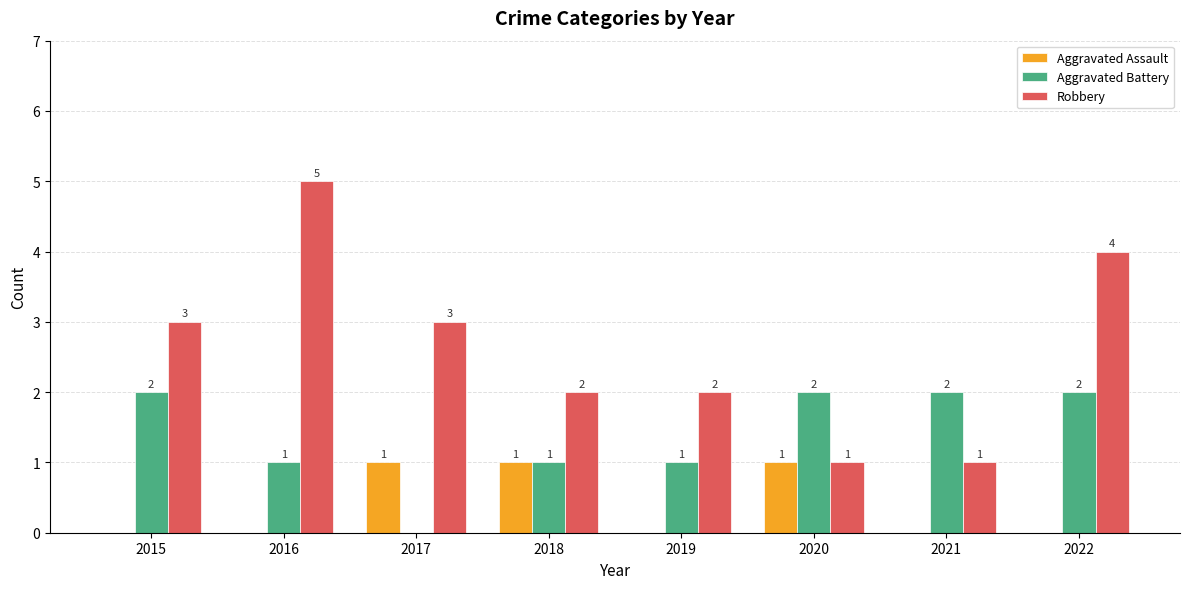

How many categories are shown in the chart?

8